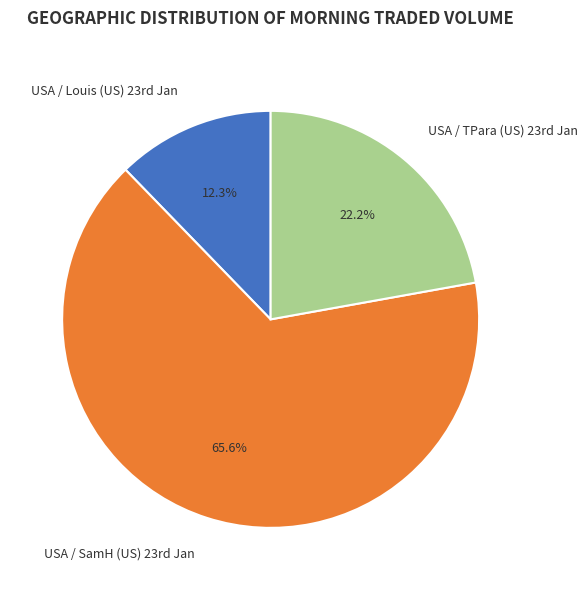

Which category has the smallest portion of the pie?

USA / Louis (US) 23rd Jan